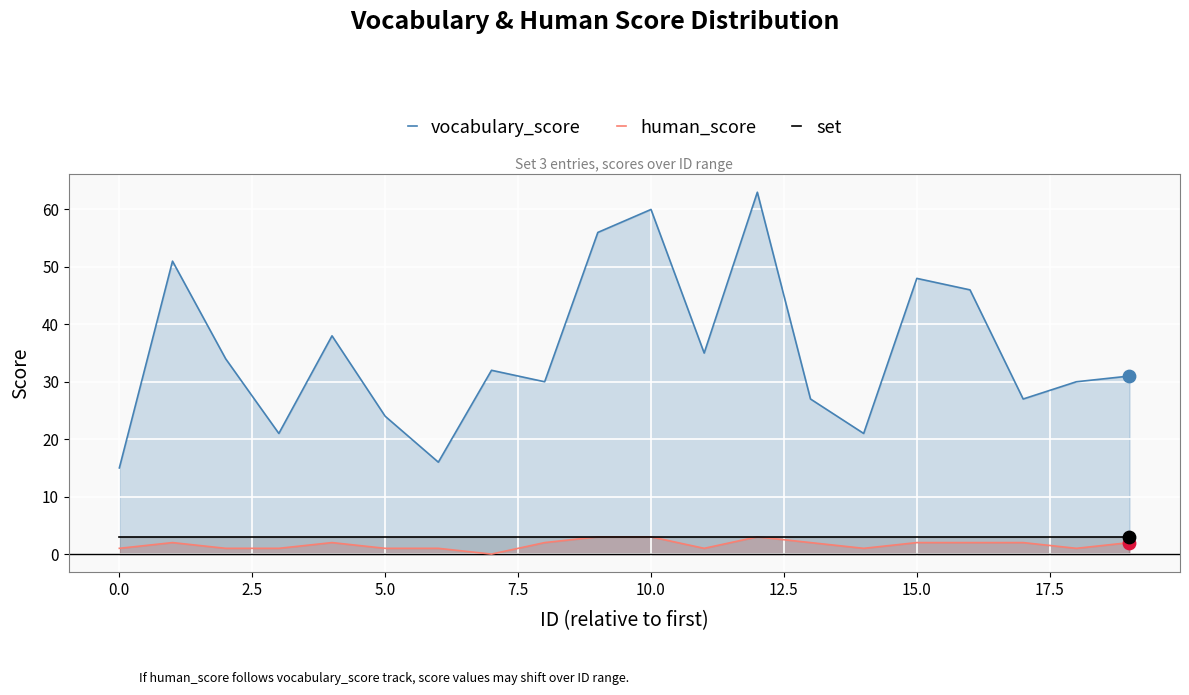

Which series has the largest Y range (max minus min)?

vocabulary_score